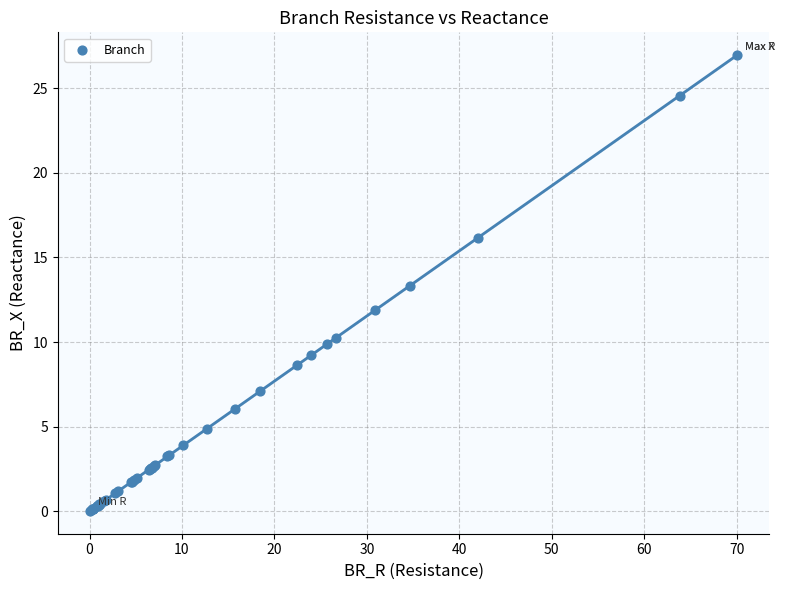

What Y value in the scatter plot is closest to 13?

13.3